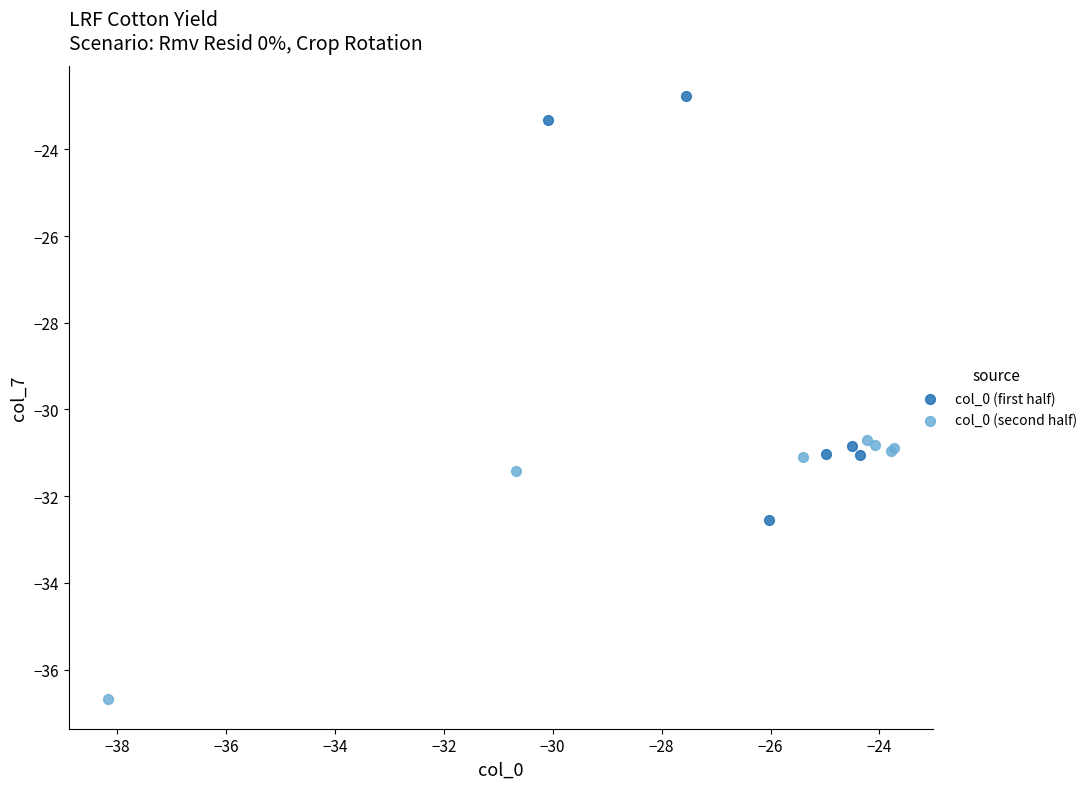

Which series reaches the minimum Y coordinate?

col_0 (second half)